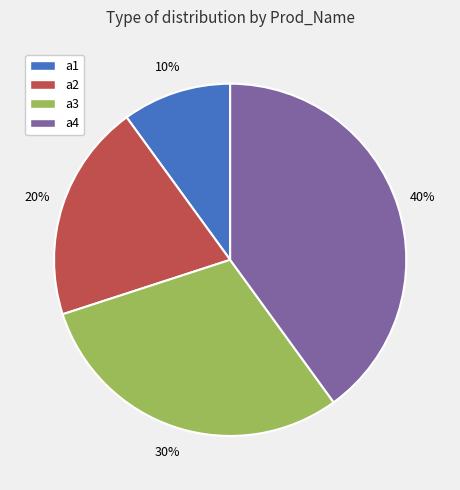

Does a1 represent more than half of the total?

No